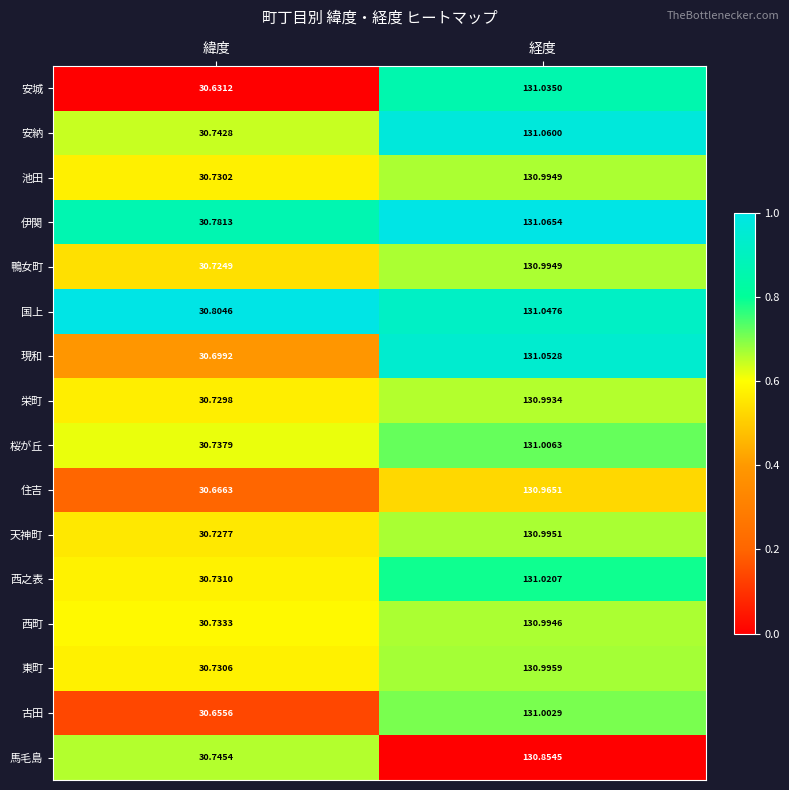

Count the number of categories in the chart.

2